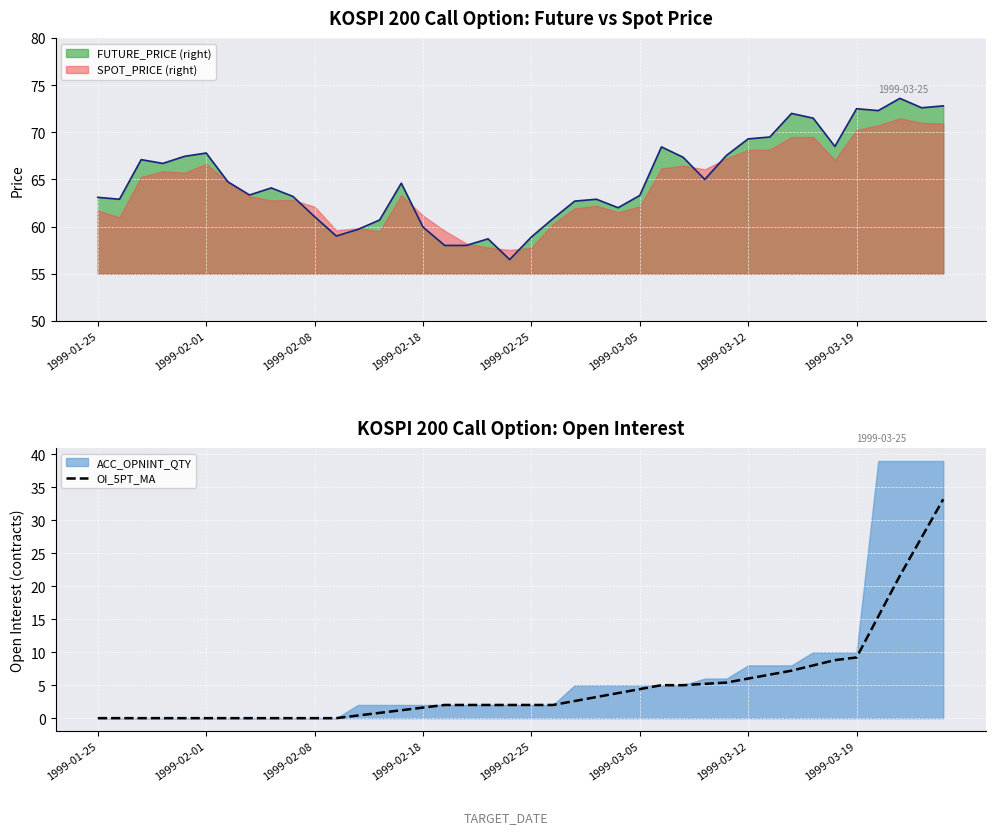

What is the lowest value of the SPOT_PRICE (right) series?

57.5